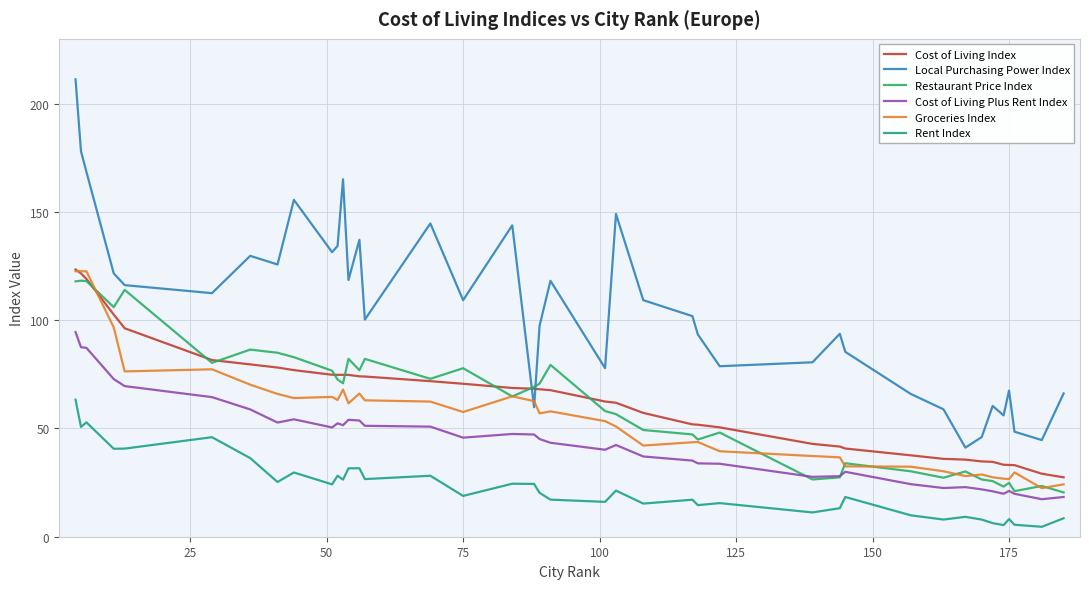

Which series has the largest range (max minus min)?

Local Purchasing Power Index